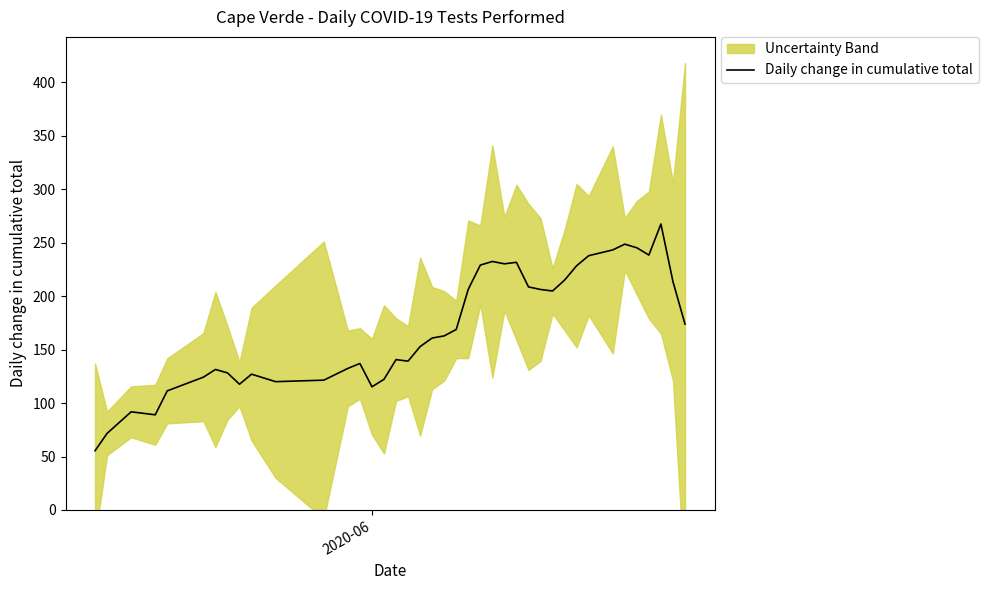

What is the average value?

169.5